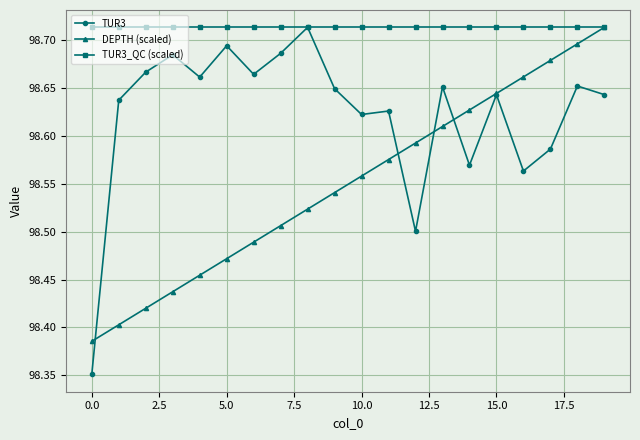

What are all the series names shown in the legend?

TUR3, DEPTH (scaled), TUR3_QC (scaled)